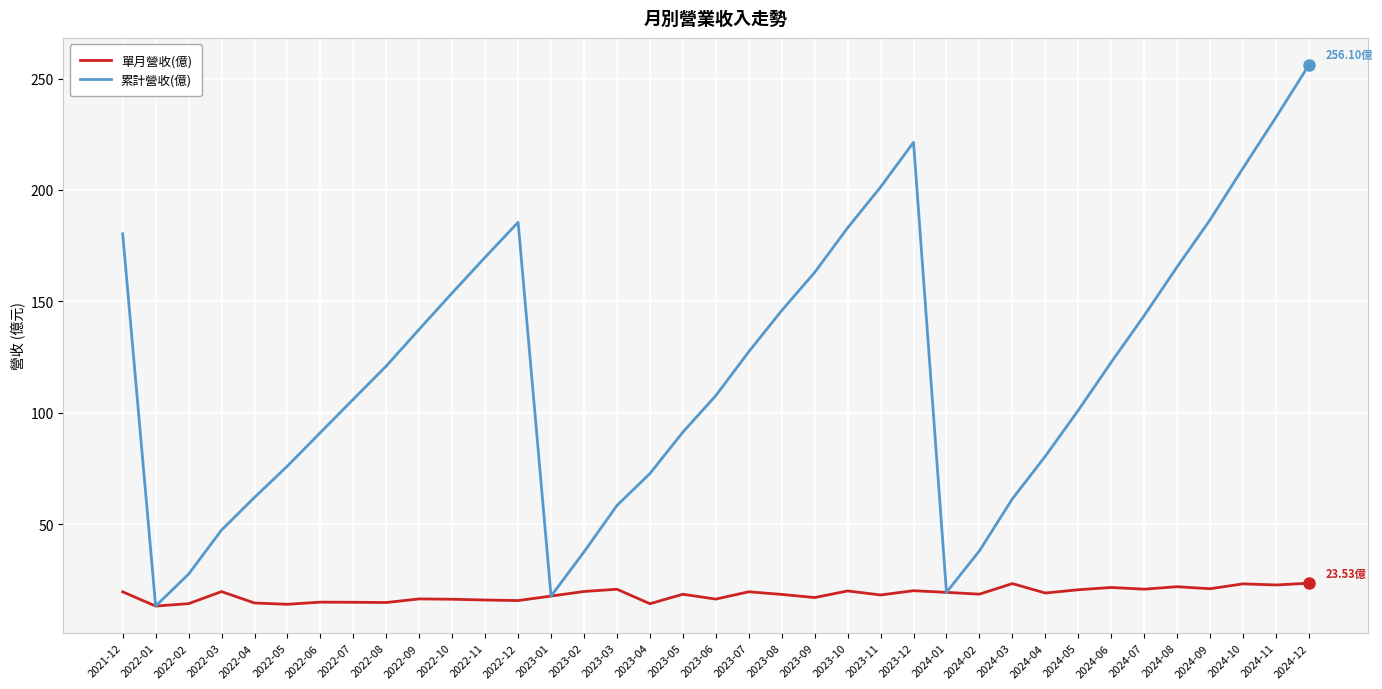

How many values in the 累計營收(億) series are below 121?

18